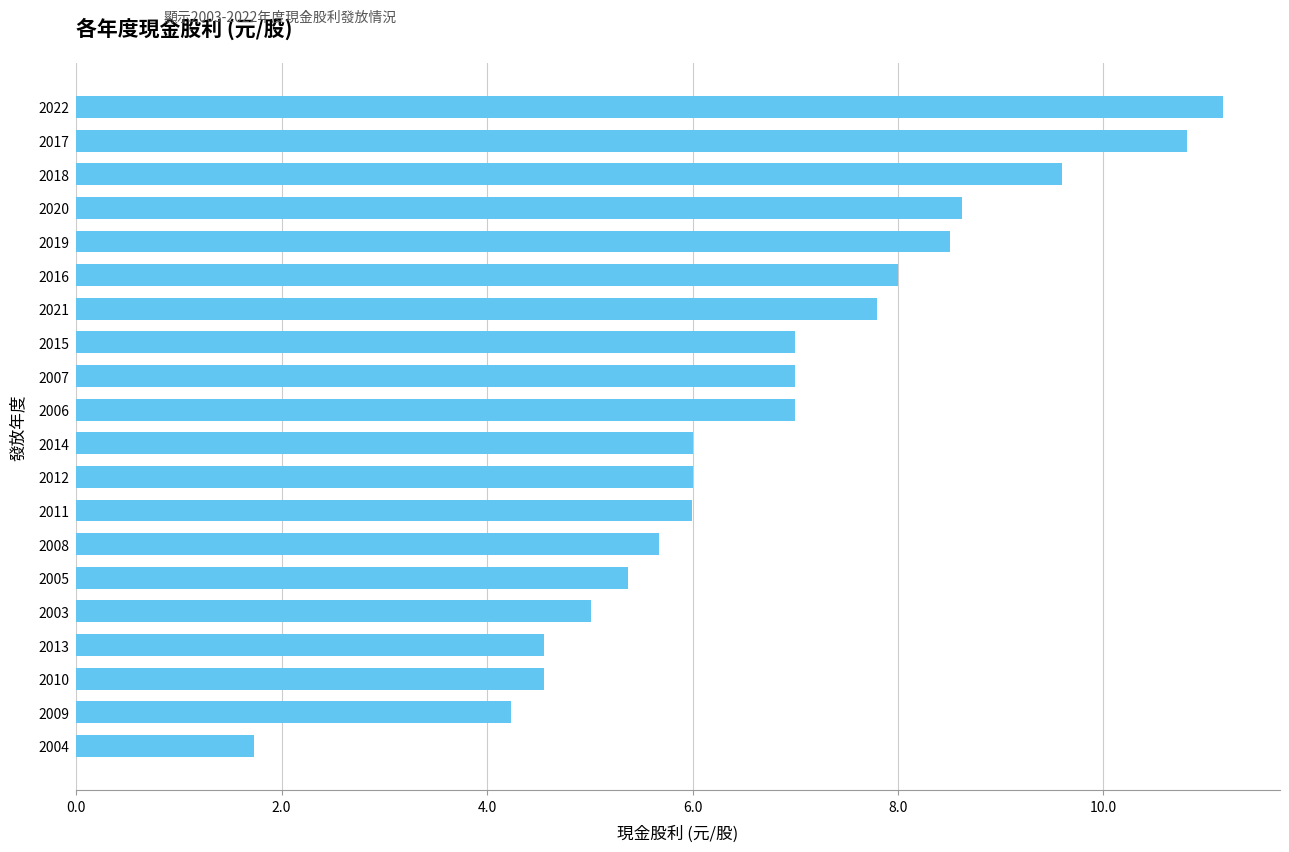

Does the chart contain stacked bars?

No